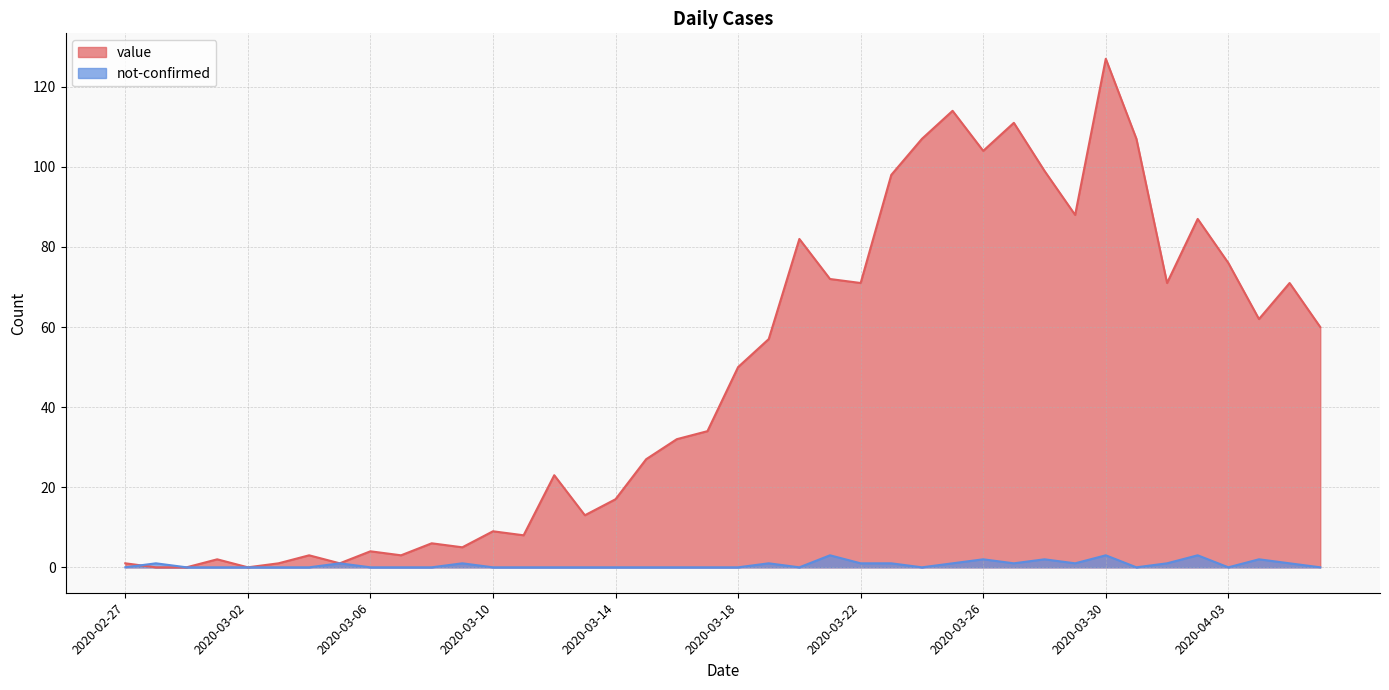

What position from the right is 2020-03-03?

35